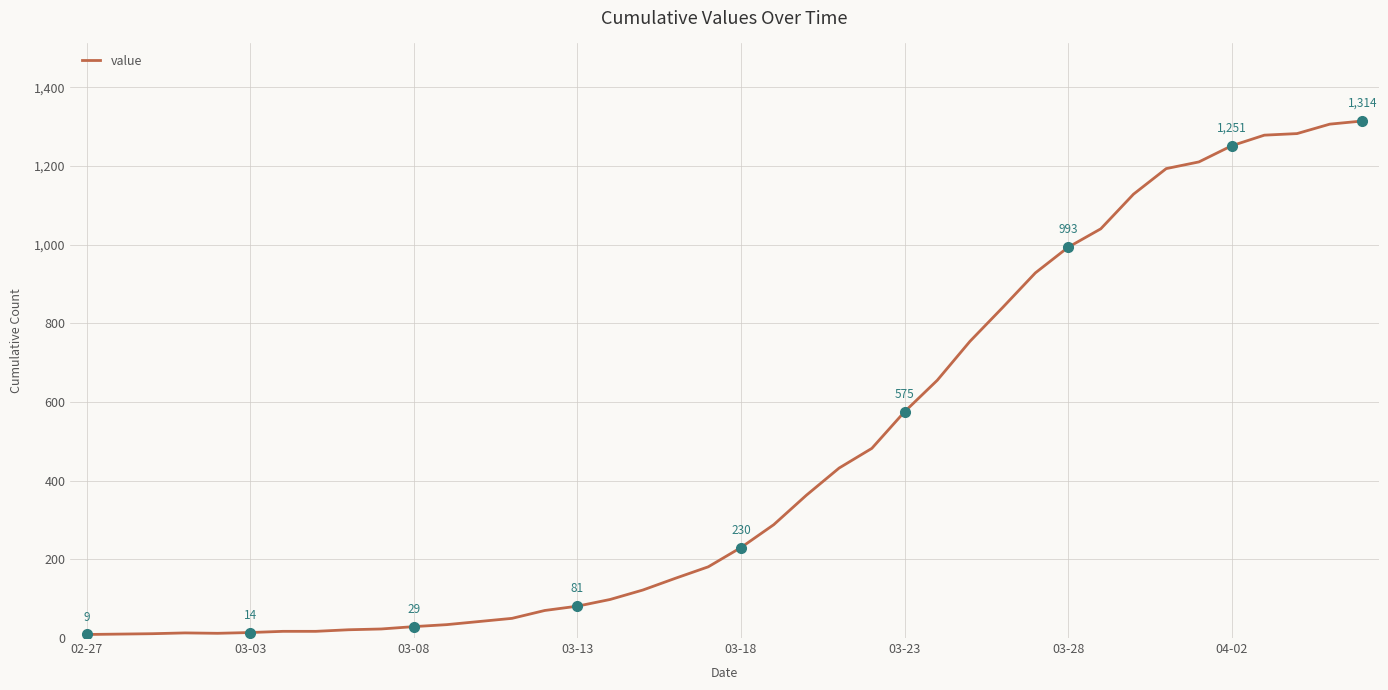

What is the difference between the maximum and minimum values?

1305